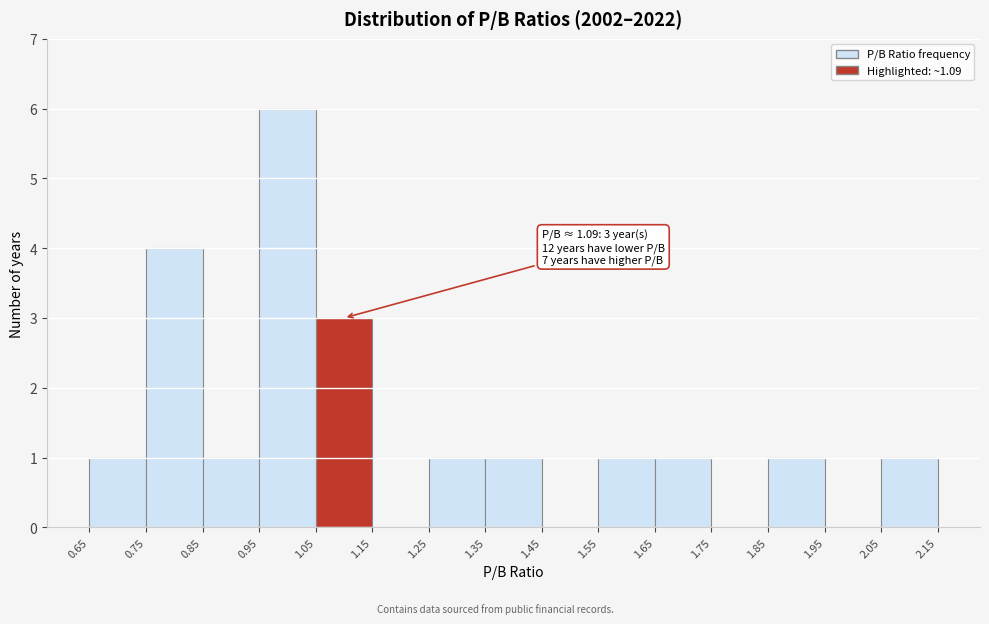

Which range on the x-axis has the tallest bar?

0.95 to 1.05